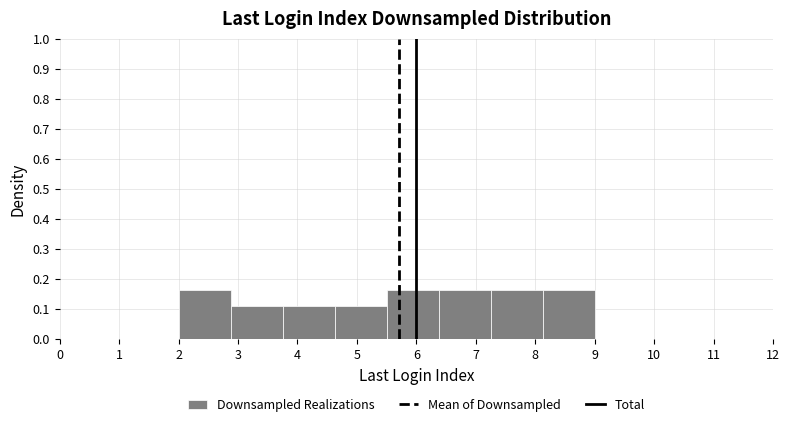

Reading left to right, transcribe this chart: for each bar, give the range it covers on the x-axis and its height. Neither the bar edges nor the heights are printed on the chart, so give them approximately, as read against the axes.

2.0 to 2.9: 0.16
2.9 to 3.8: 0.11
3.8 to 4.6: 0.11
4.6 to 5.5: 0.11
5.5 to 6.4: 0.16
6.4 to 7.3: 0.16
7.3 to 8.1: 0.16
8.1 to 9.0: 0.16